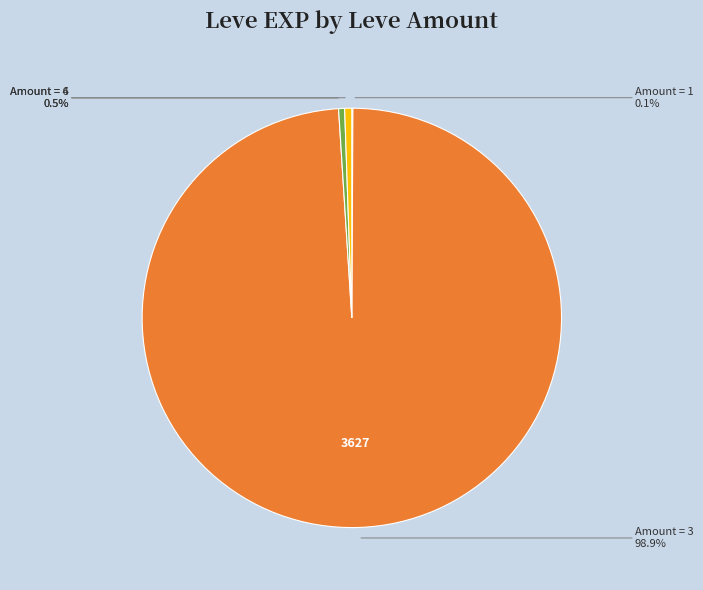

Is there a majority slice in this chart?

Yes